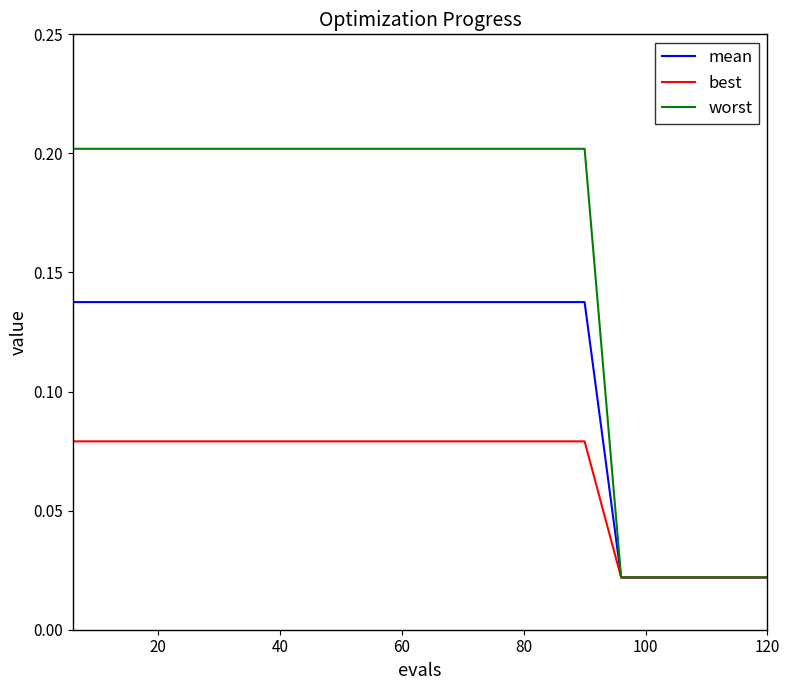

Which series has the largest total across all categories?

worst